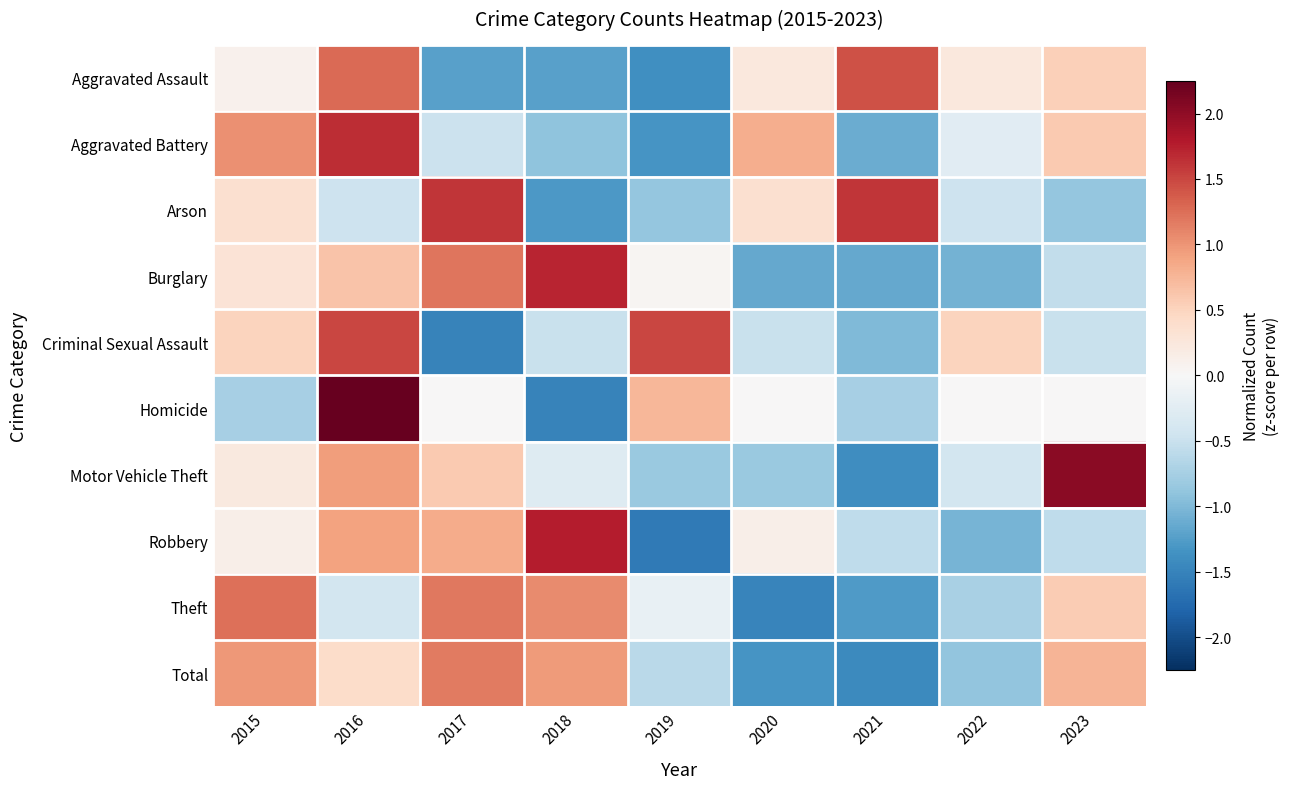

Which series has the widest spread of values?

Homicide